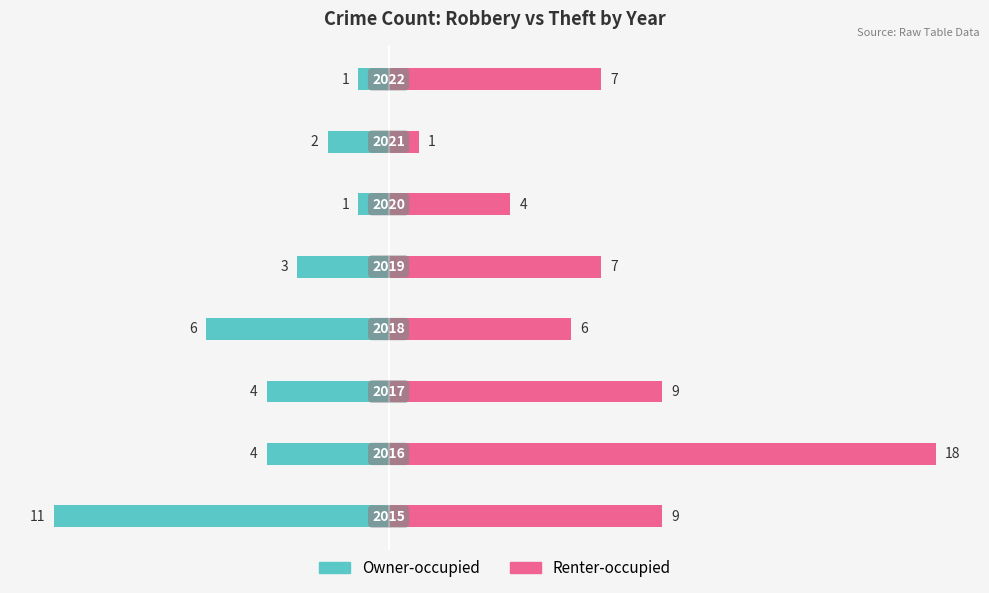

How many values in the Renter-occupied series exceed 7?

3